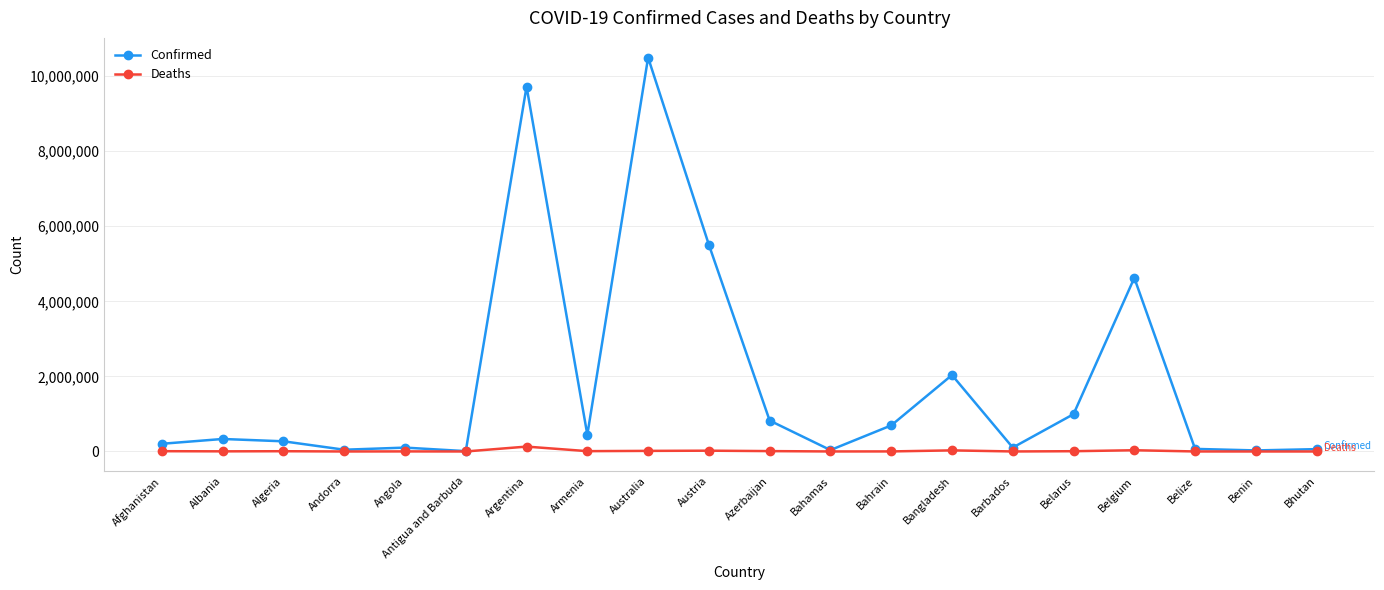

What is the label of the 4th point from the right?

Belgium